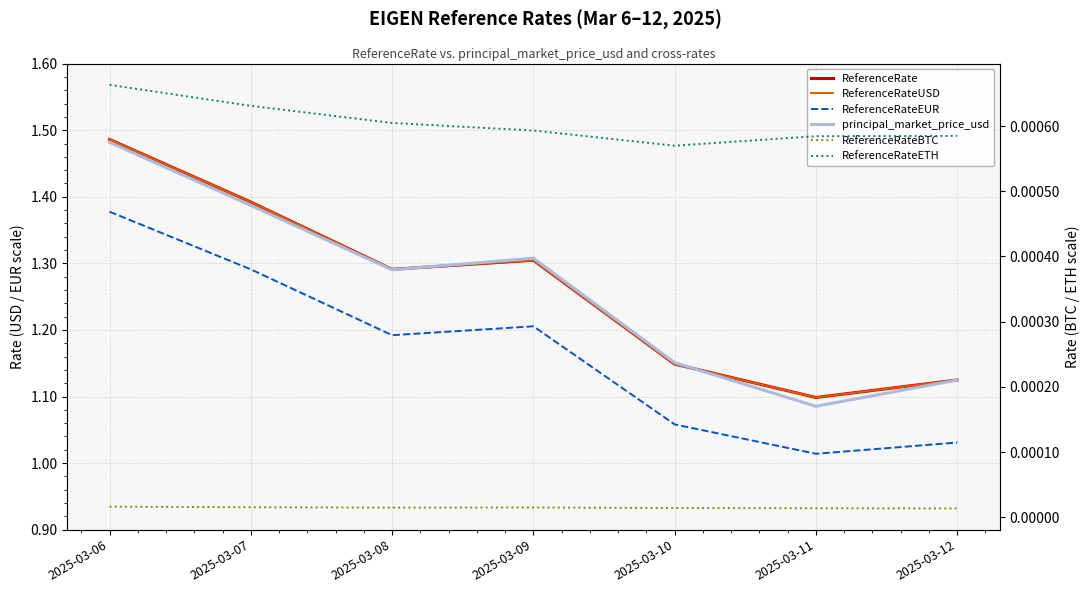

What are all the series names shown in the legend?

ReferenceRate, ReferenceRateUSD, ReferenceRateEUR, principal_market_price_usd, ReferenceRateBTC, ReferenceRateETH